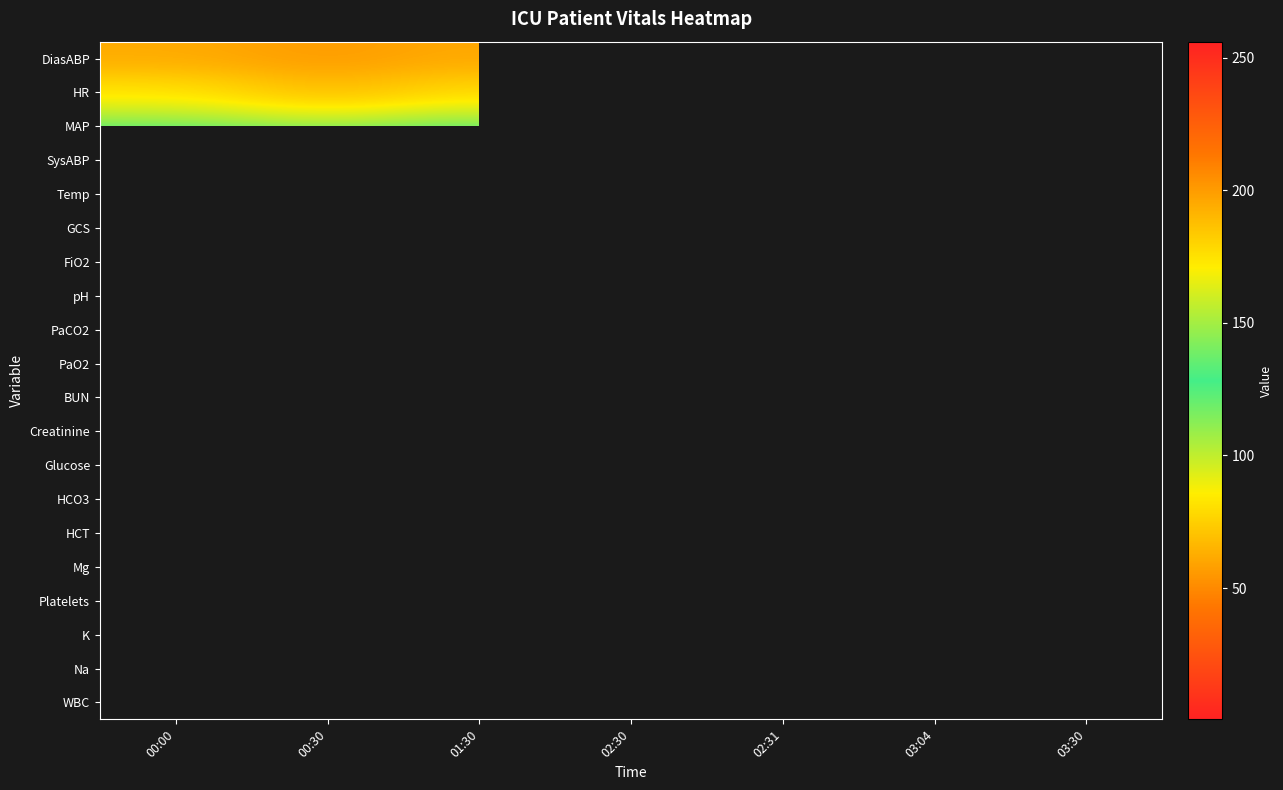

What is the greatest value displayed?

256.0